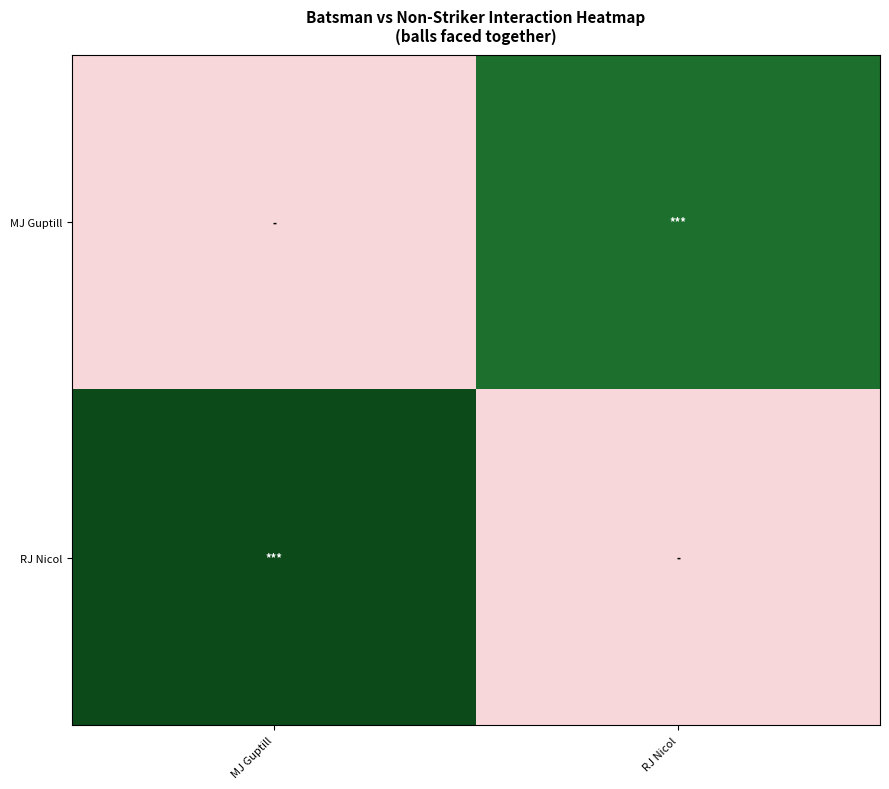

Between MJ Guptill and RJ Nicol, which is larger?

RJ Nicol